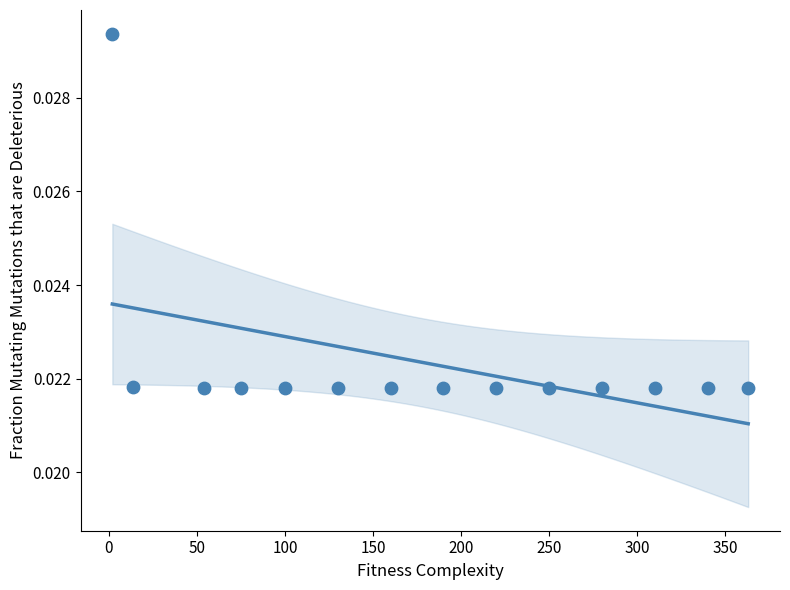

What is the range of X values (max minus min)?

361.0